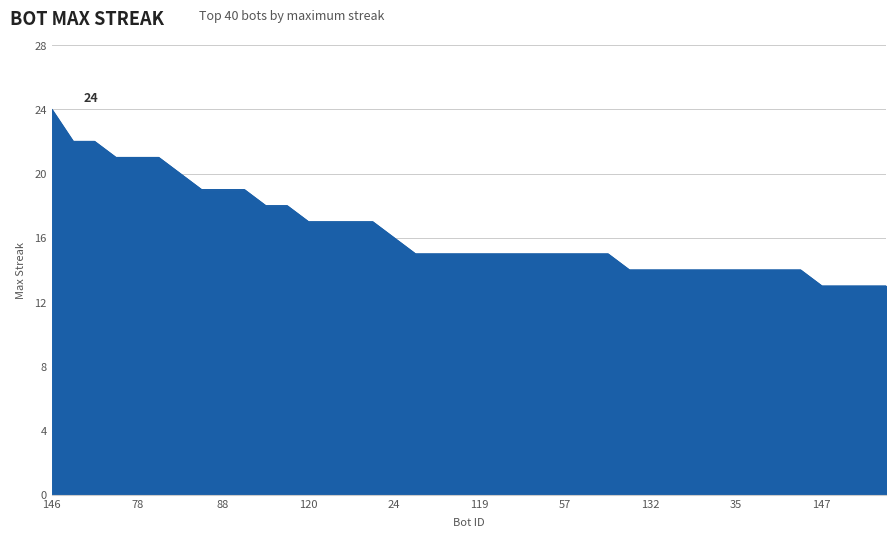

What is the maximum value shown in the chart?

24